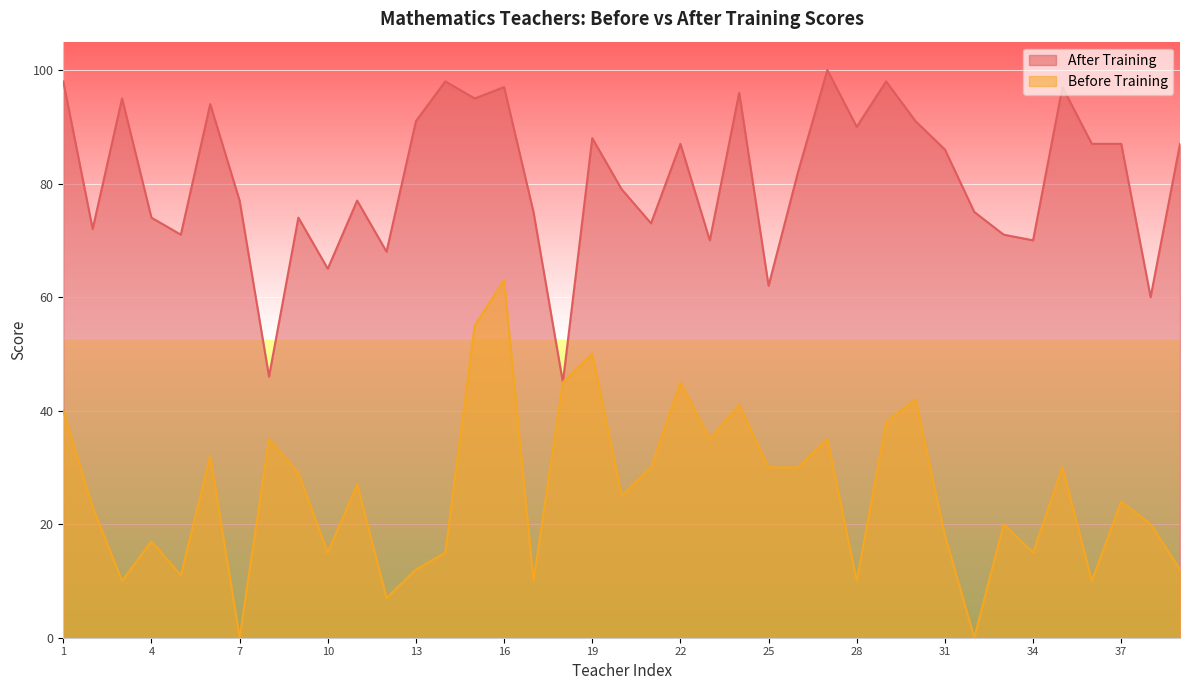

Rank the series by their maximum value, from highest to lowest.

After Training, Before Training